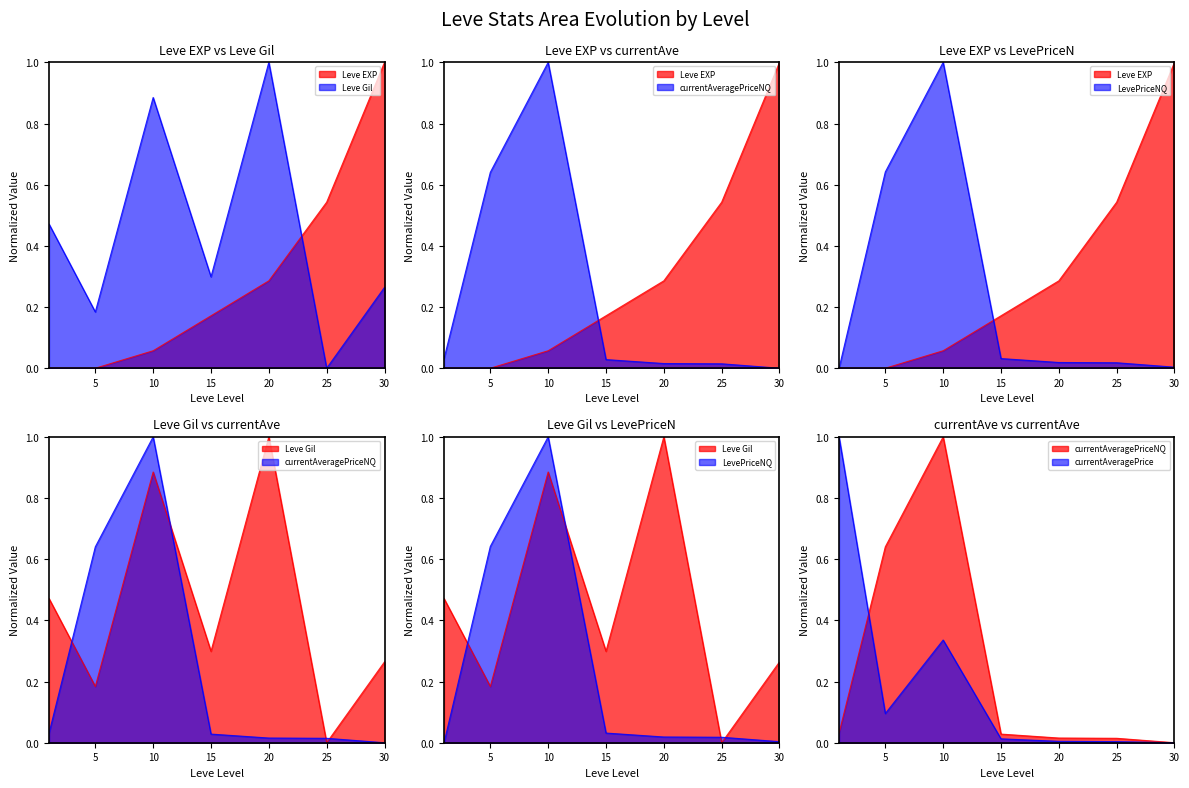

What is the maximum value for Leve EXP?

1.0